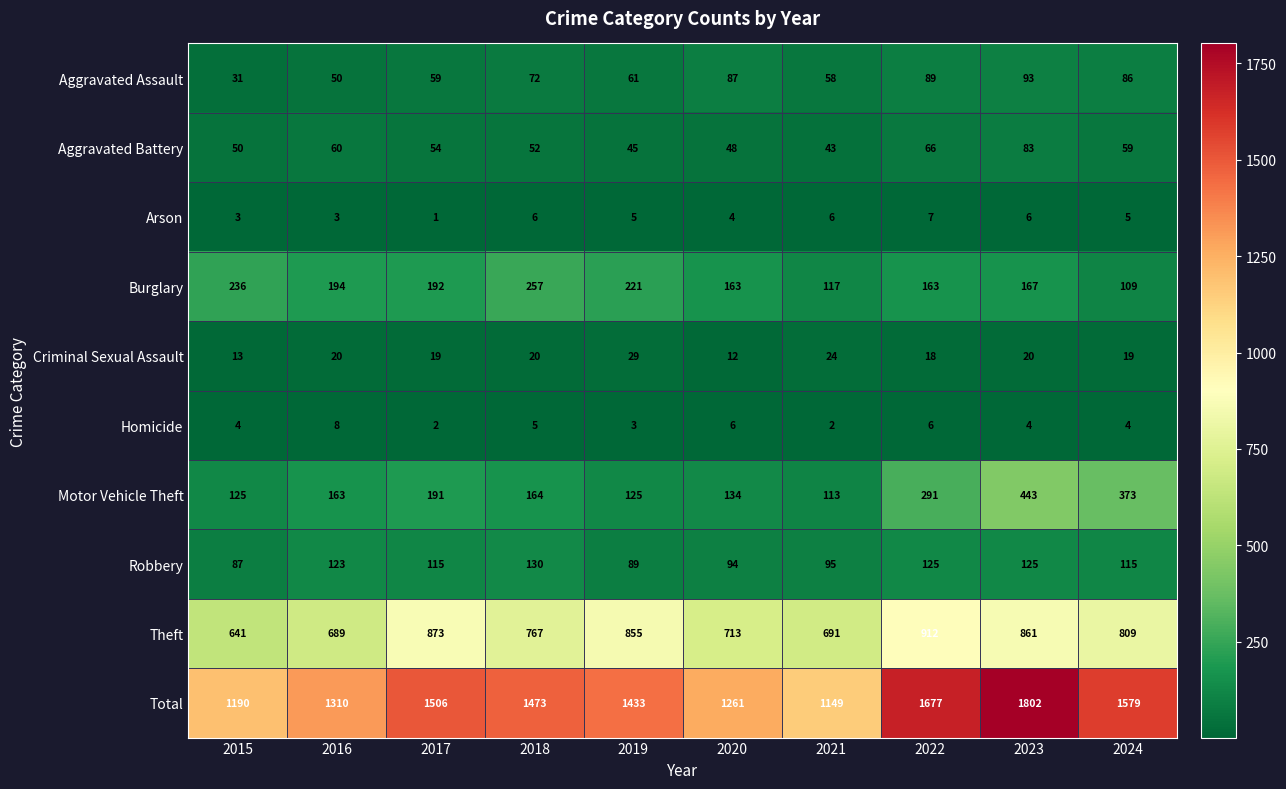

What is the difference between the maximum and minimum values in the Theft series?

271